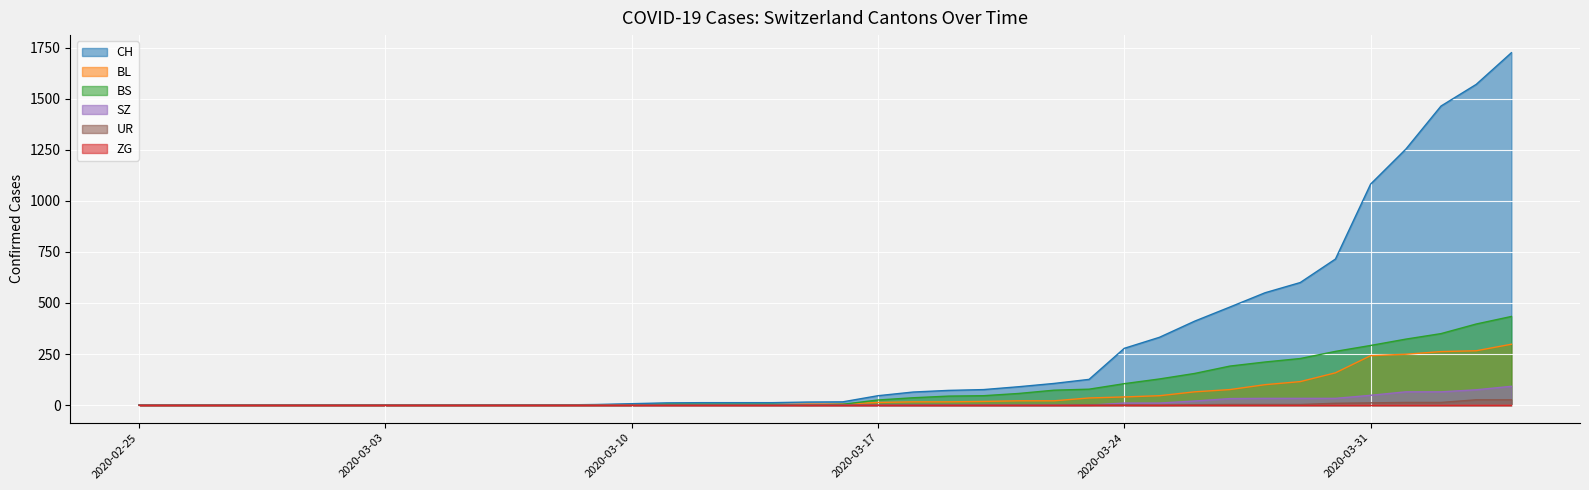

True or false: BS and CH cross at least once.

False